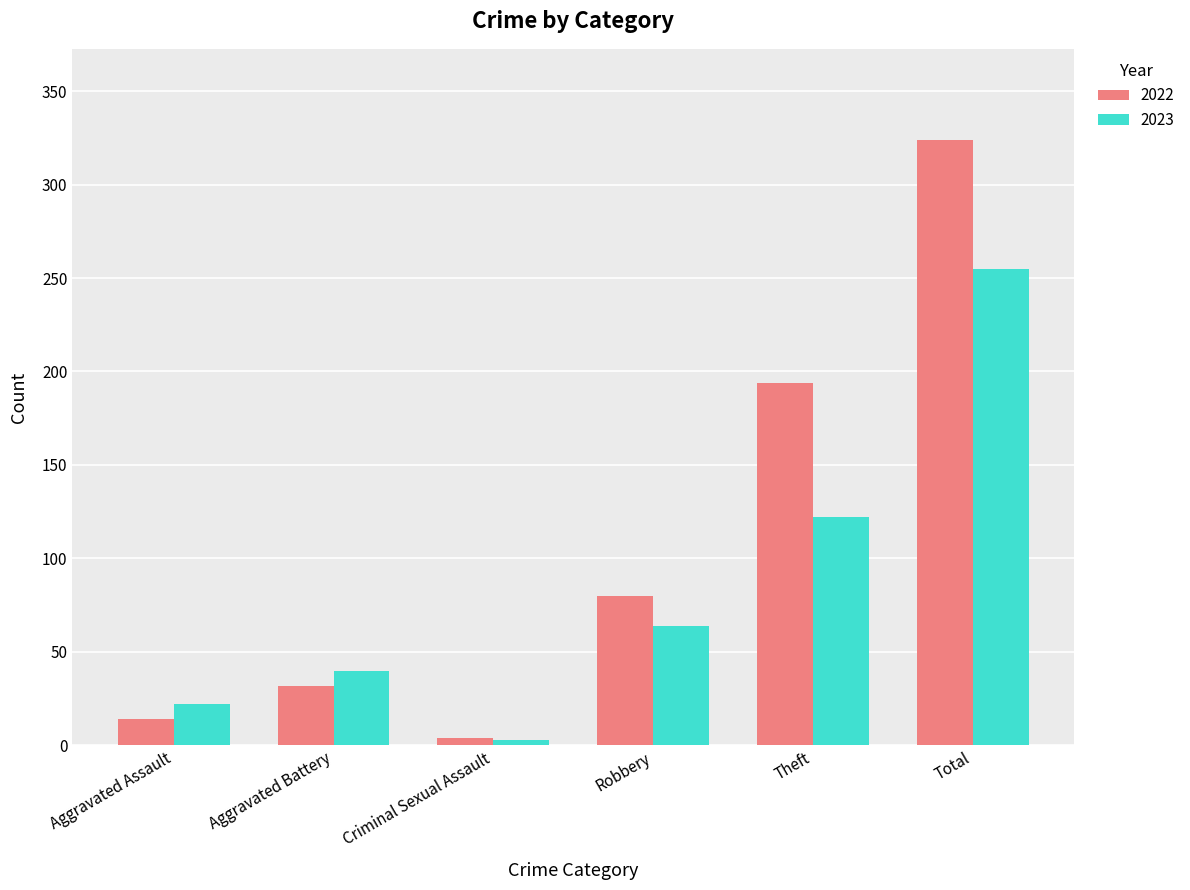

What is the sum of the 2022 values at Theft and Total?

518